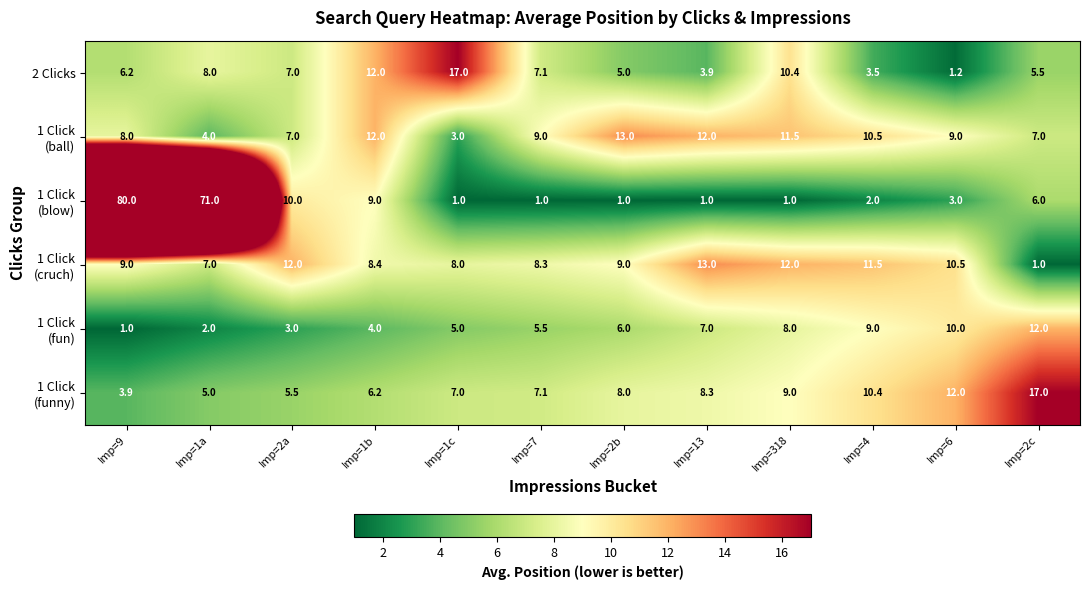

What is the spread (max minus min) of values at Imp=318?

11.0